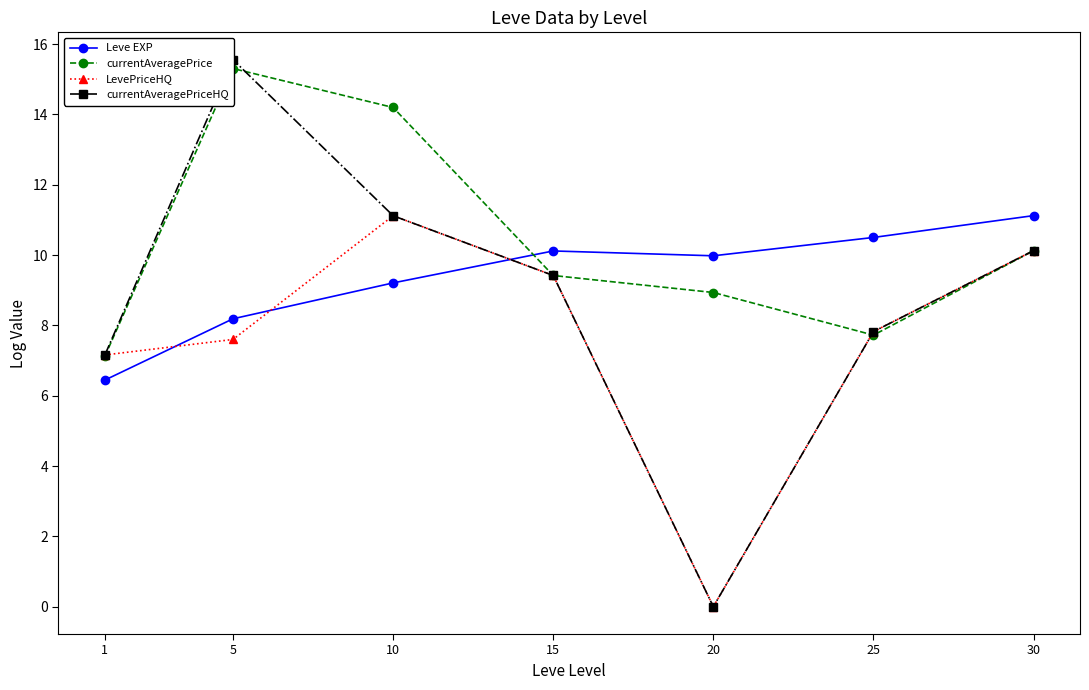

List the labels in order of currentAveragePriceHQ value, largest first.

5, 10, 30, 15, 25, 1, 20